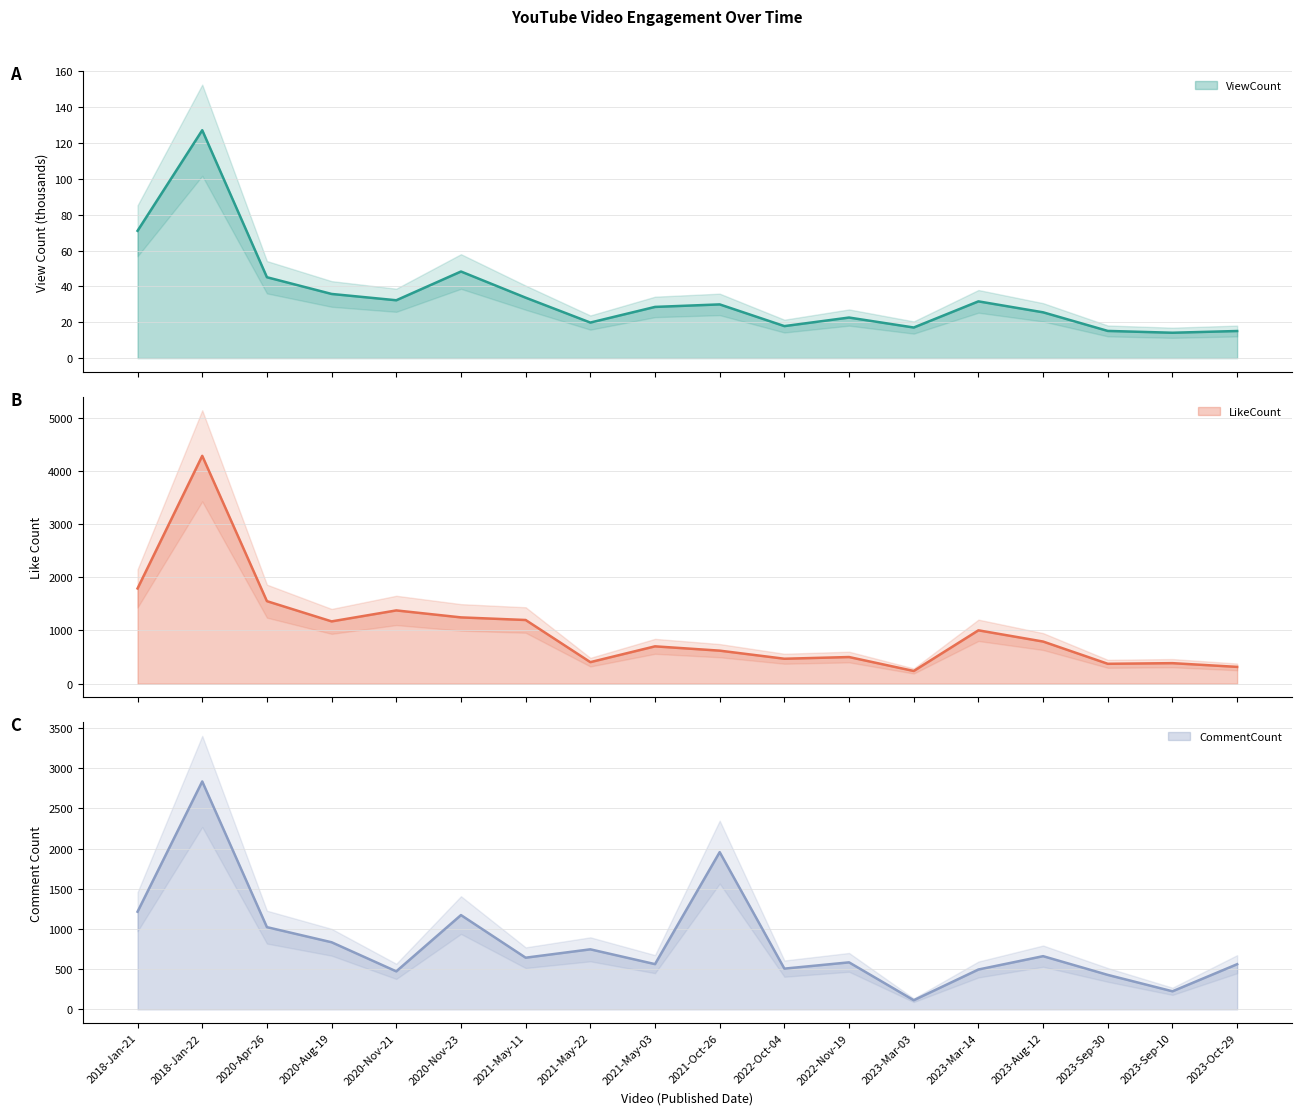

Which series has the largest total across all categories?

LikeCount